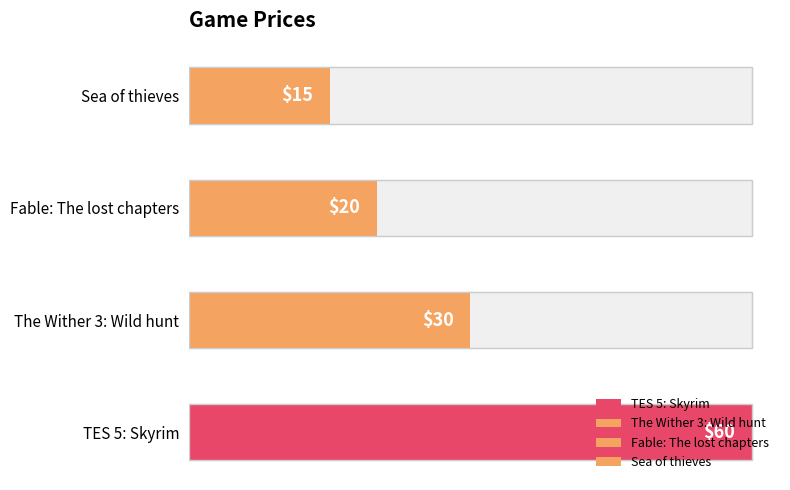

True or false: the data shows 20 at Sea of thieves.

False